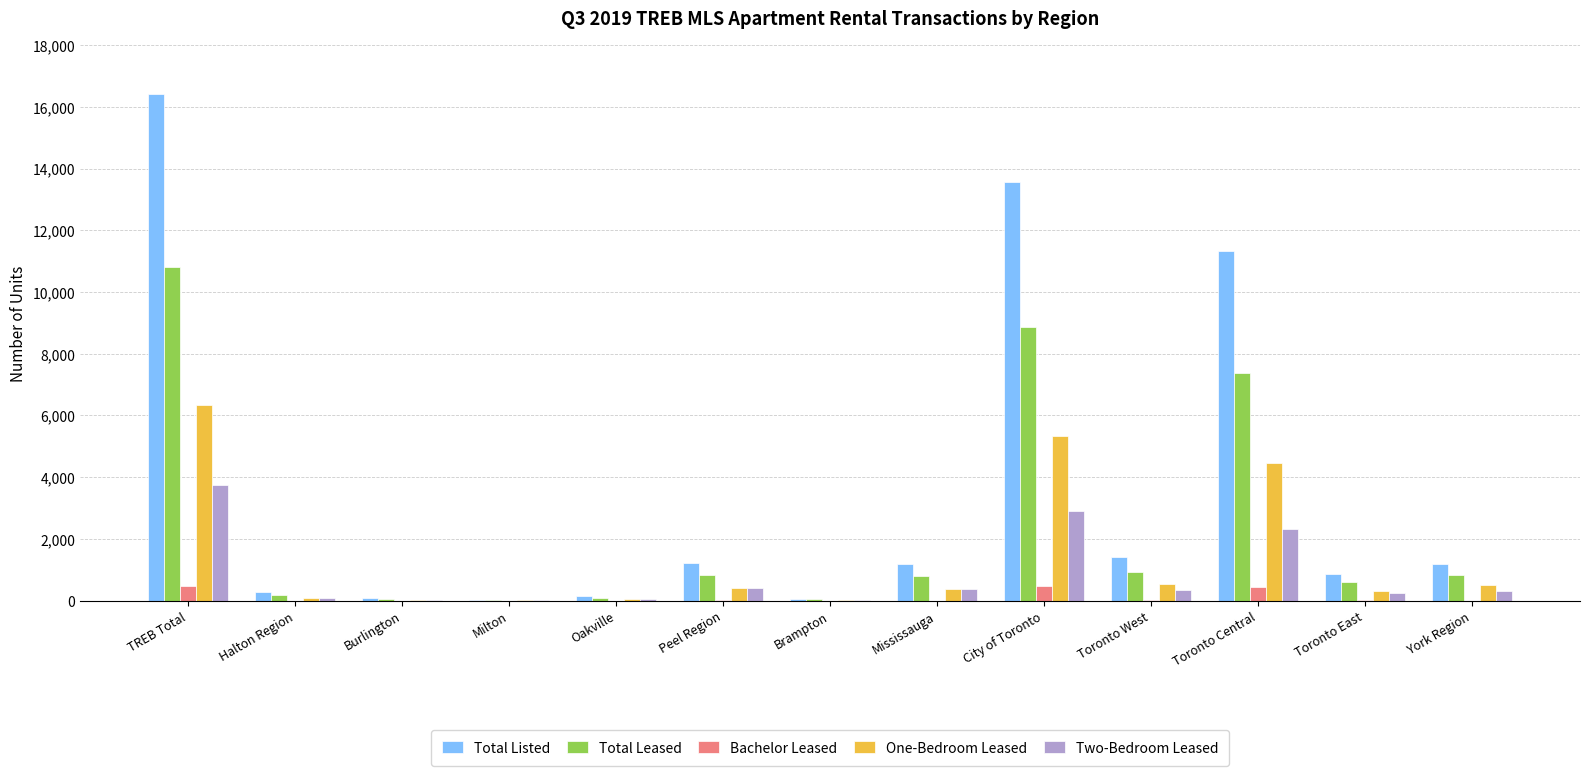

How many groups of bars are there?

13